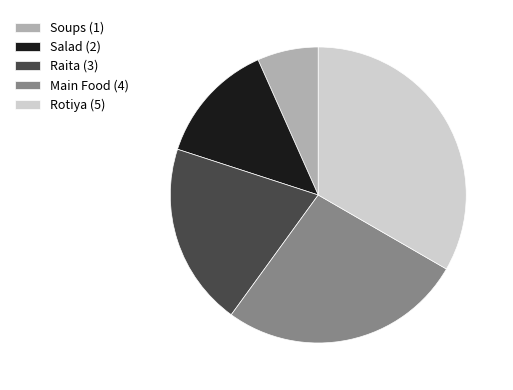

What is the ratio of the value at Soups (1) to the value at Salad (2)?

0.5